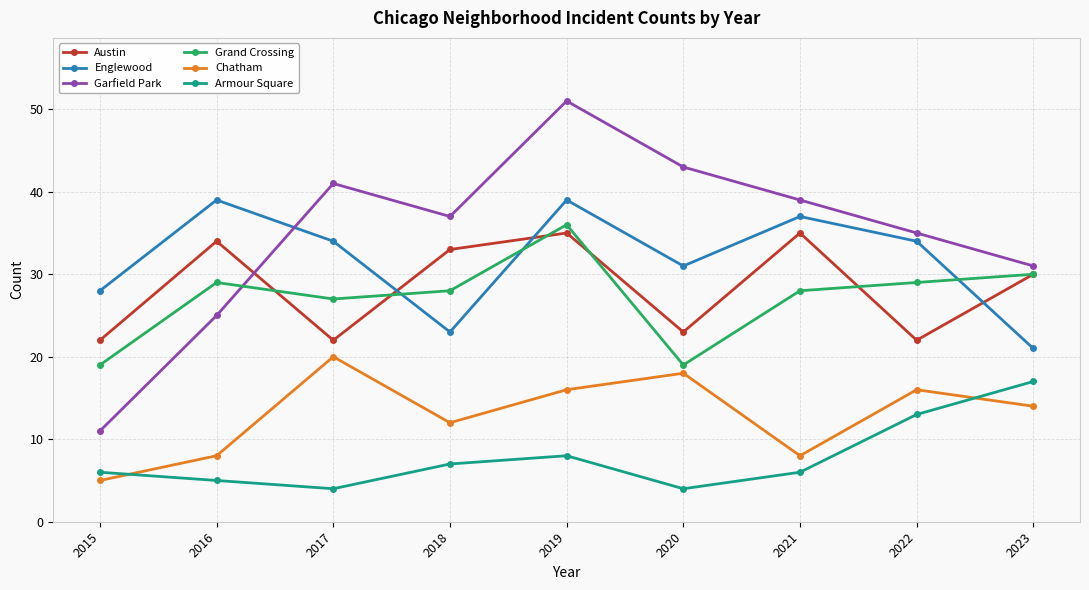

Count the number of categories in the chart.

9